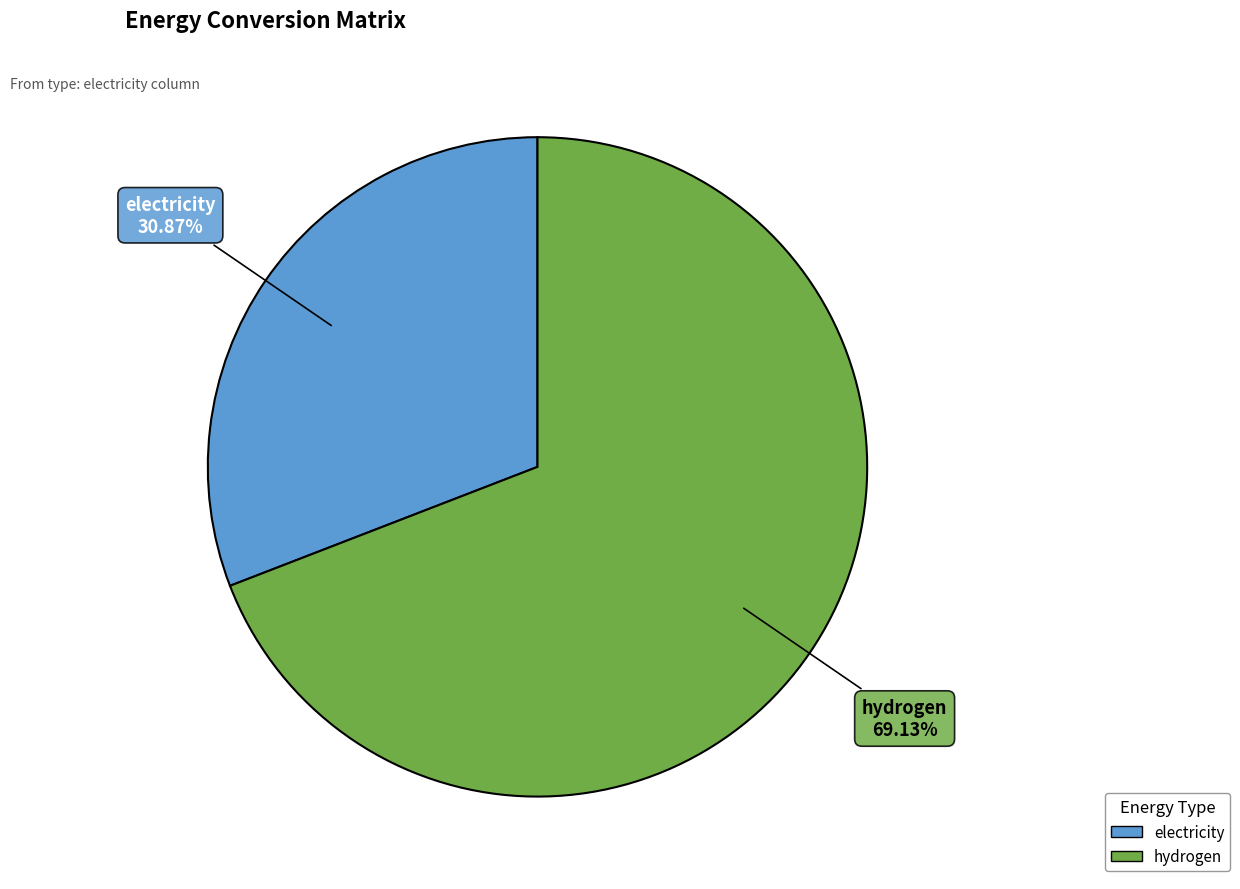

To the nearest percent, what portion does electricity represent?

31%